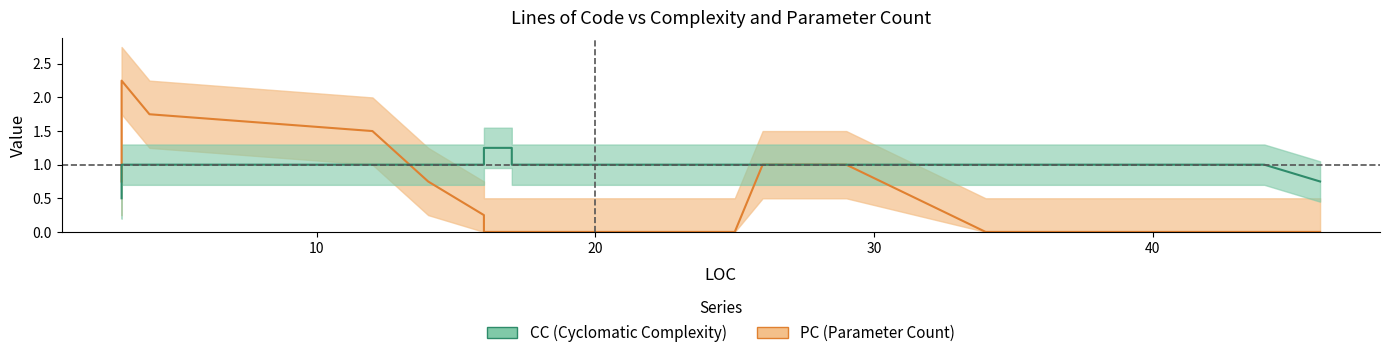

Is this an area chart (filled region under the line)?

No